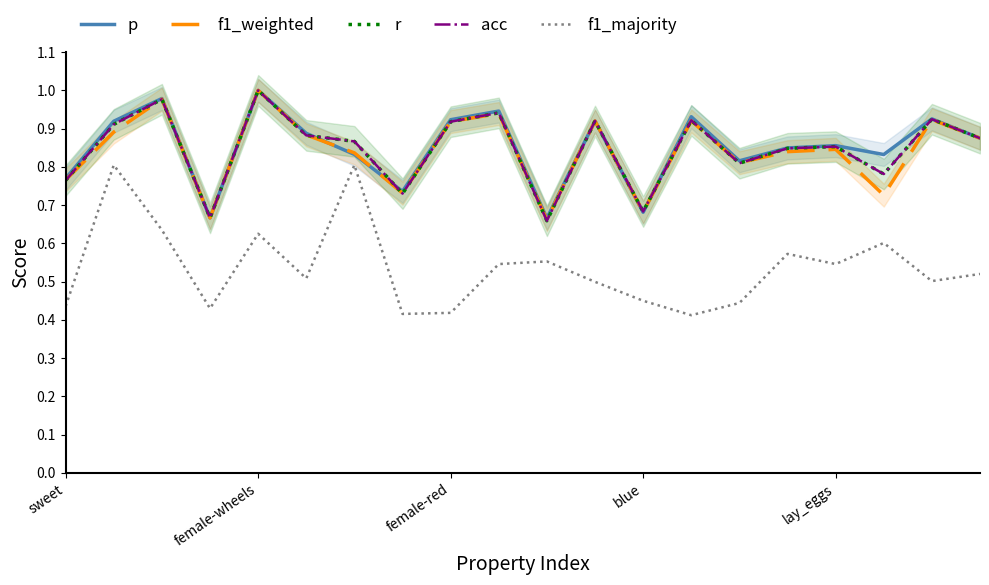

List the labels in order of r value, largest first.

lay_eggs, female-red, 9, 18, 13, 11, 8, female-wheels, 5, 19, 6, 16, 15, 14, 17, sweet, 7, 12, blue, 10